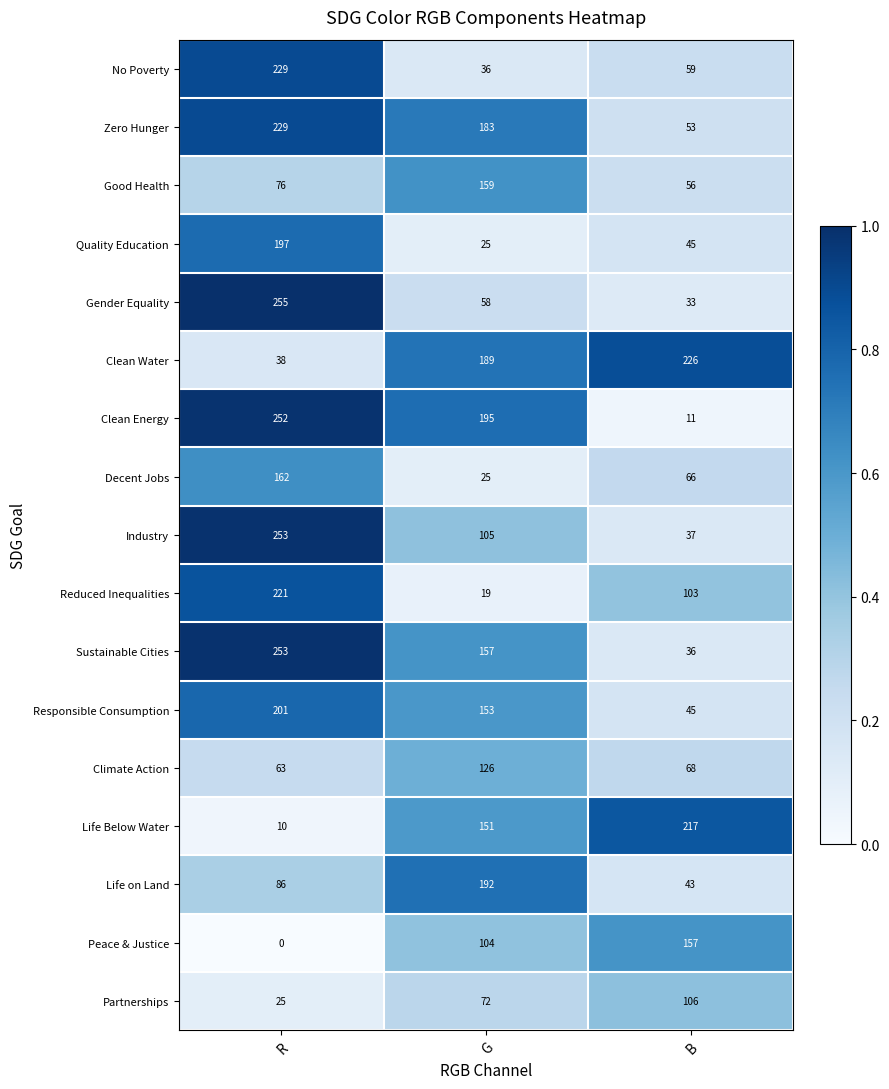

List the labels in order of Reduced Inequalities value, smallest first.

G, B, R